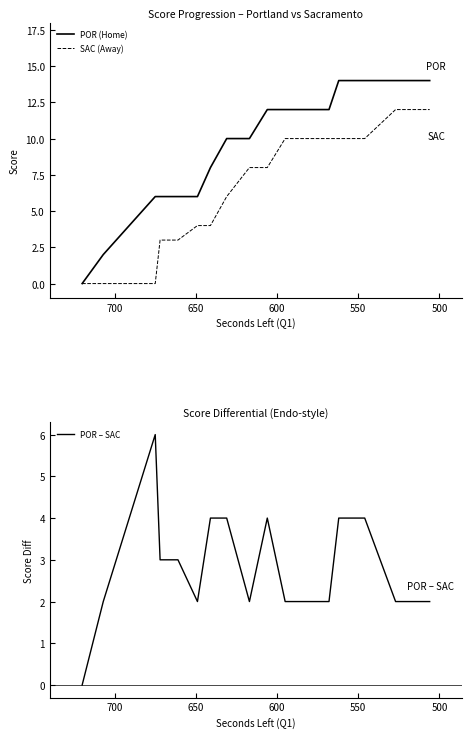

Does the chart have visible grid lines?

No